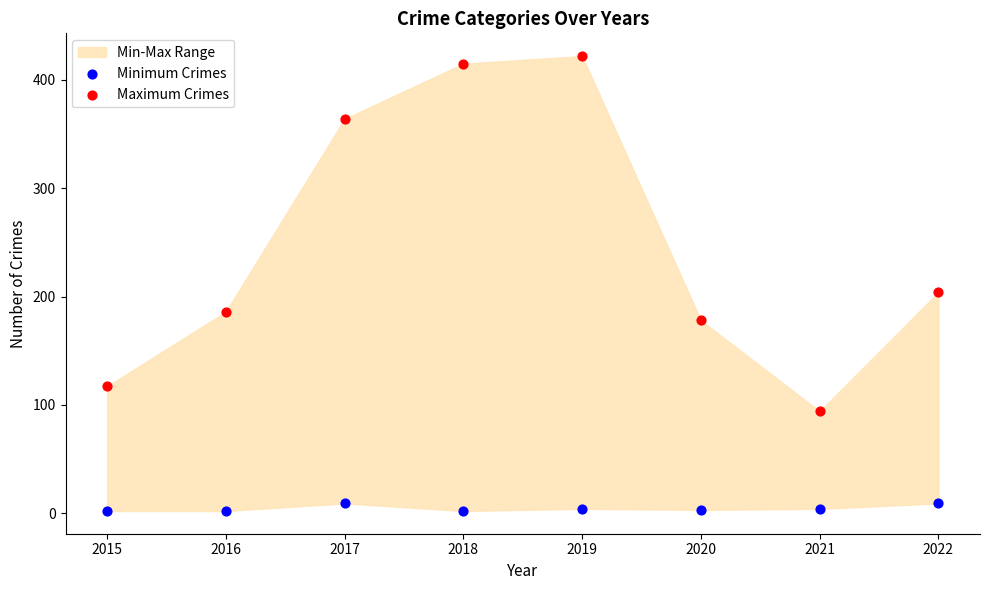

Which series has the widest spread of Y values?

Maximum Crimes